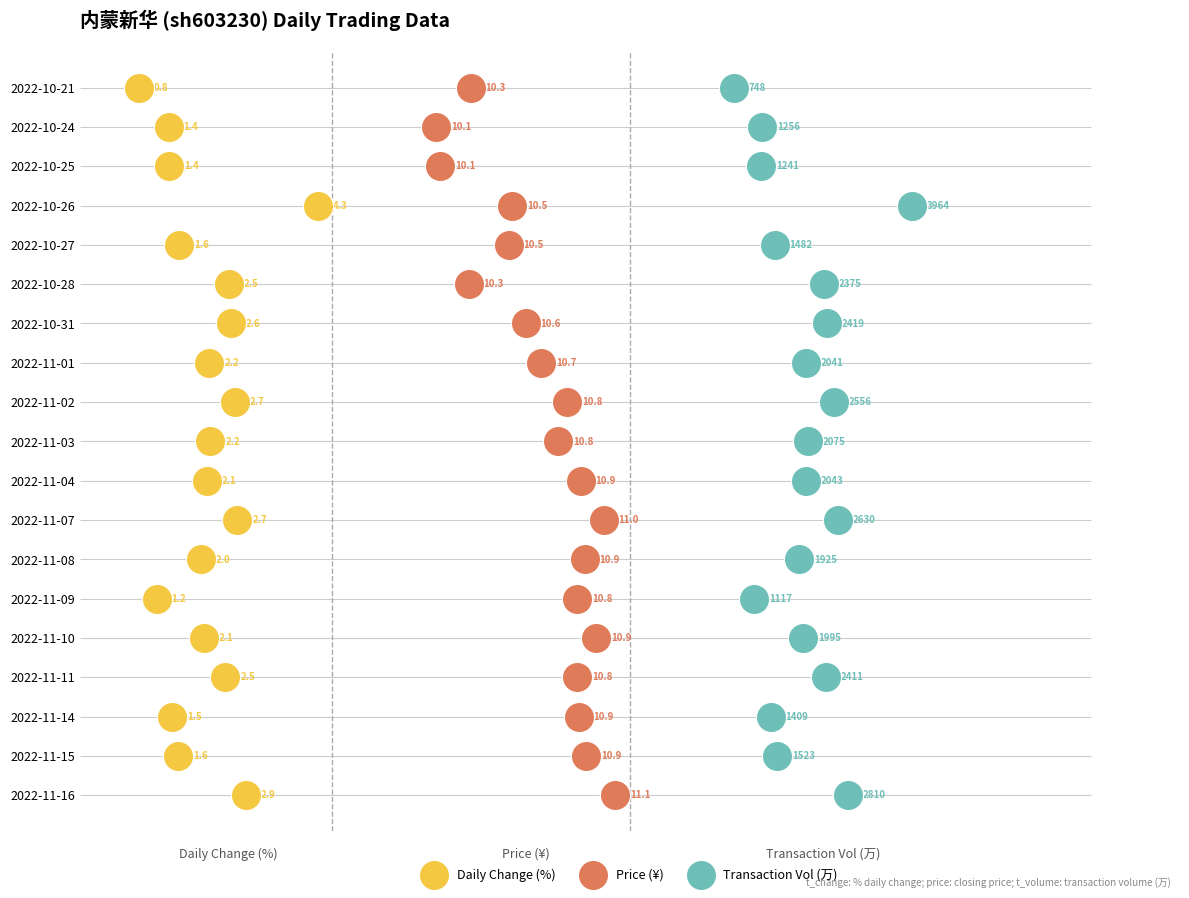

Which series reaches the minimum Y coordinate?

Daily Change (%)